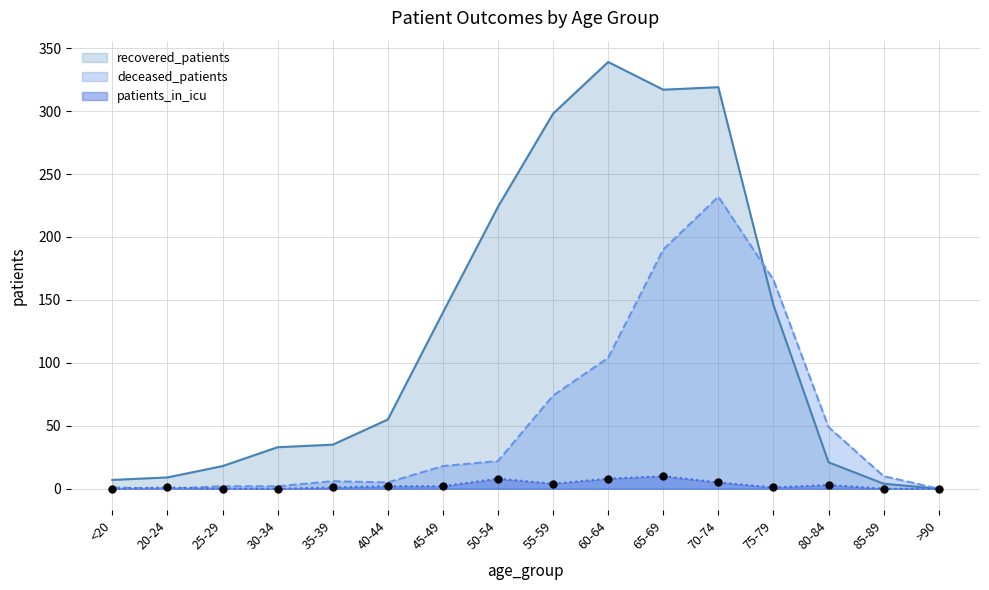

Which series has the largest total across all categories?

recovered_patients